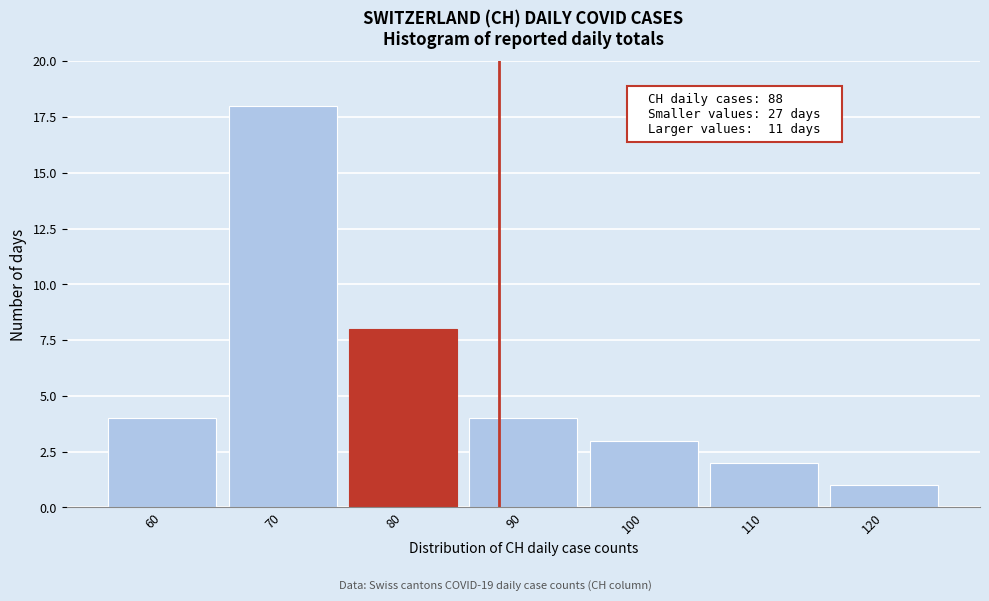

Reading left to right, transcribe all the data shown in this chart.

4	18	8	4	3	2	1